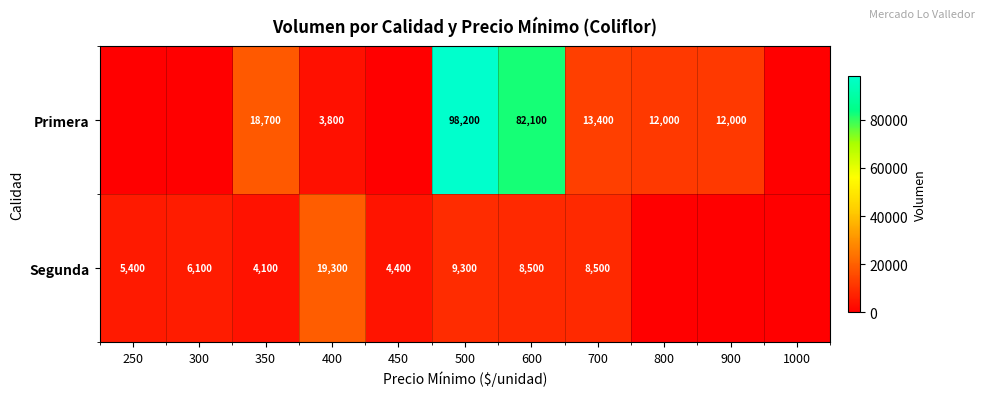

Is the value of Segunda at 350 greater than the value of Primera at 600?

No